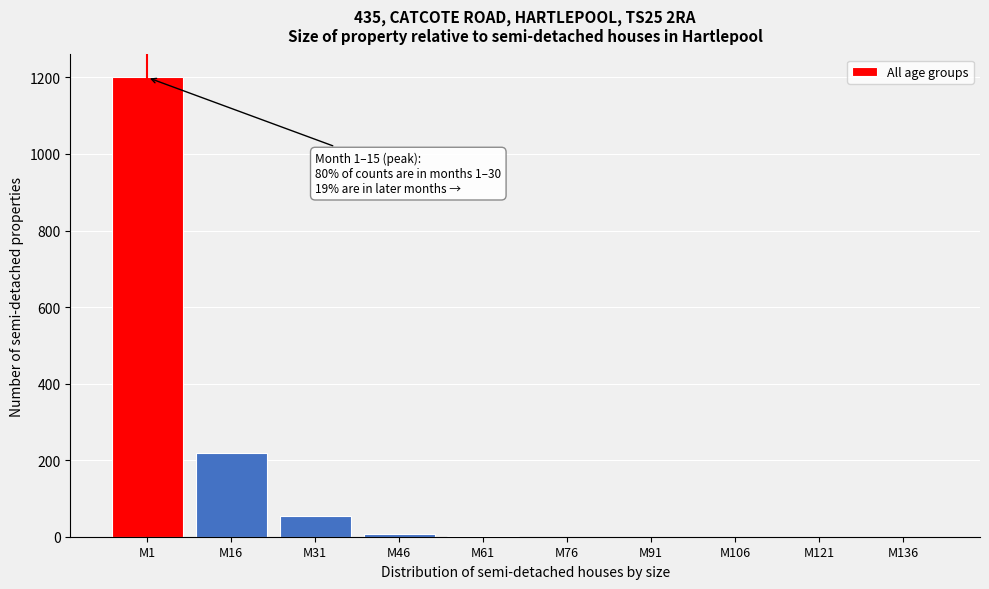

What is the sum of all values?

1481